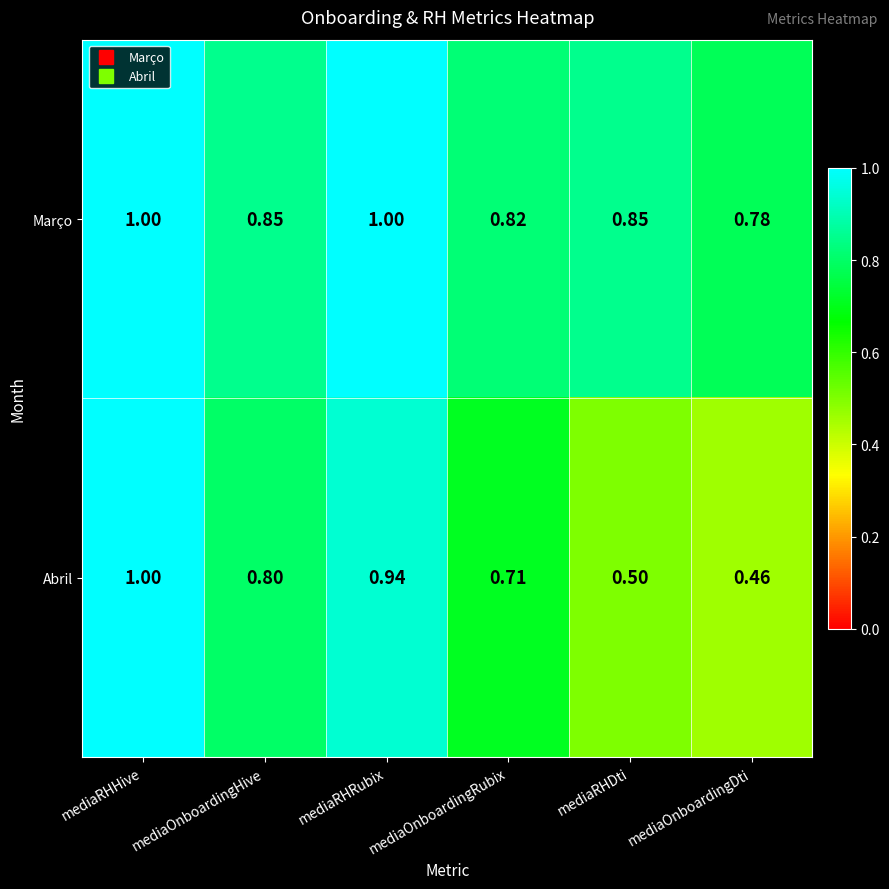

Where is Abril nearest to the value 0?

mediaOnboardingDti